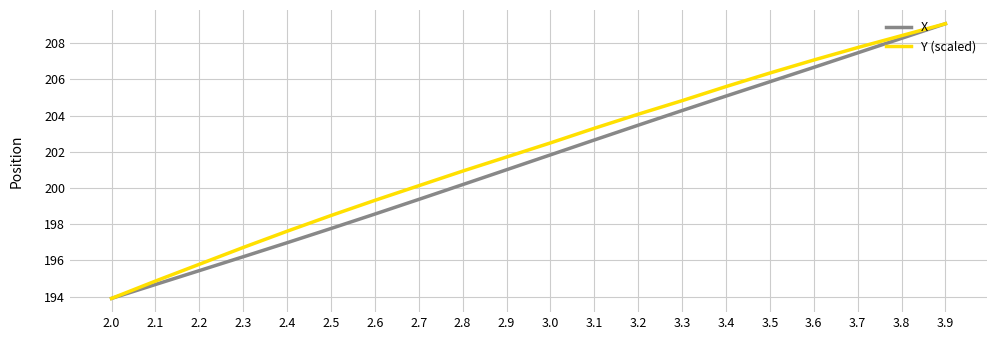

What position from the right is 3.9?

1